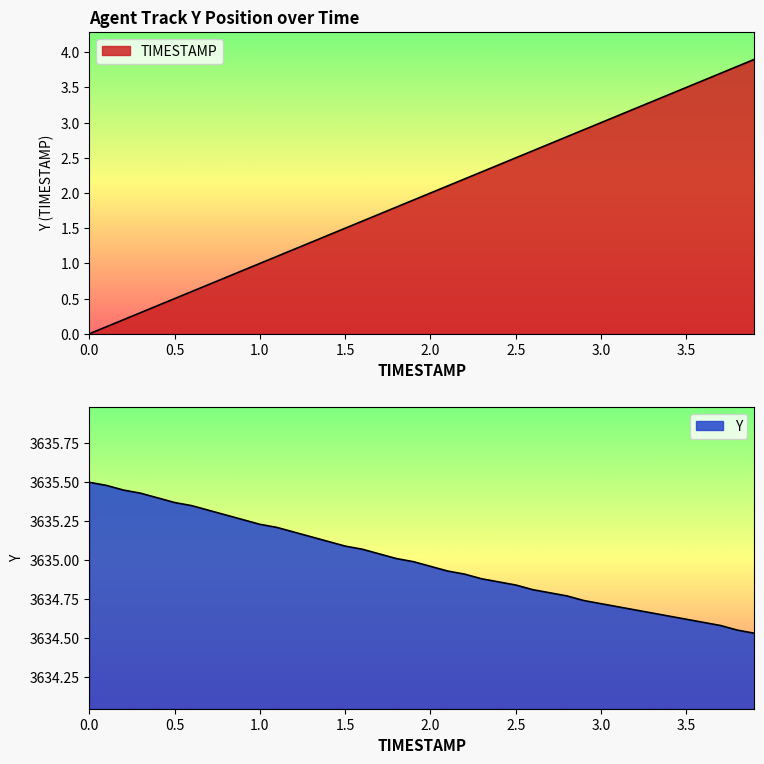

True or false: TIMESTAMP and Y intersect in this chart.

False